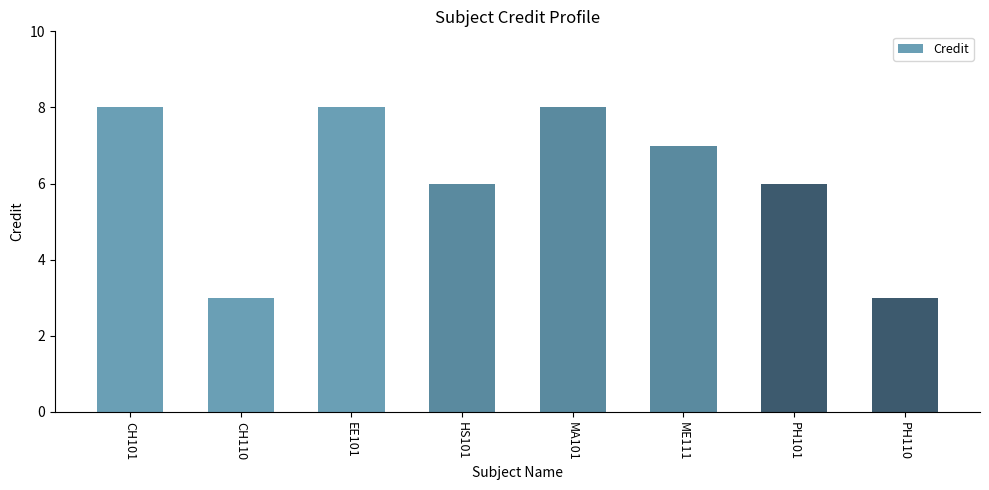

What is the approximate value at HS101?

6